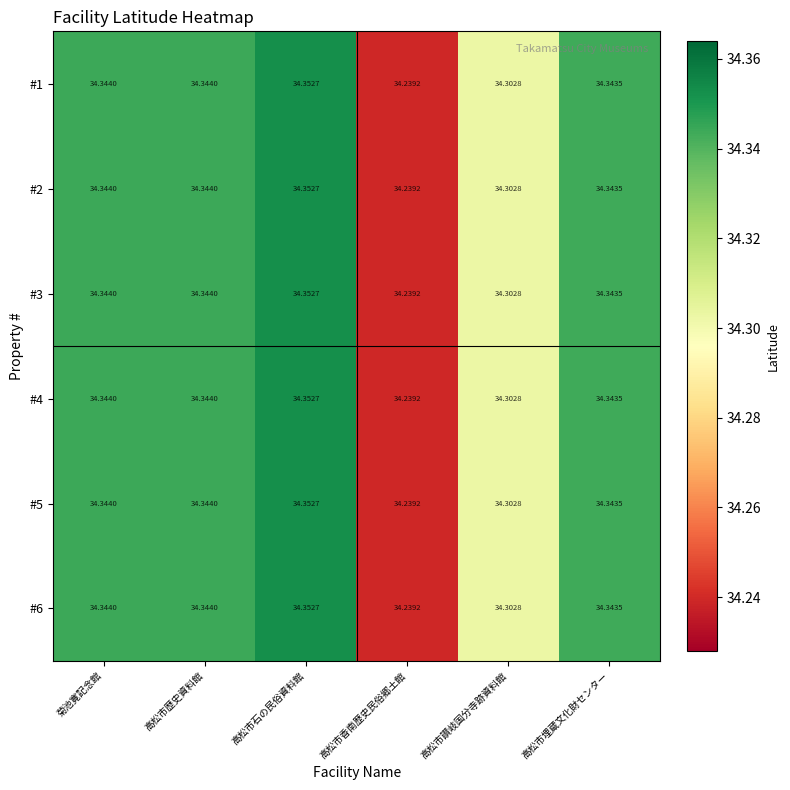

Where is #4 nearest to the value 34?

高松市香南歴史民俗郷土館